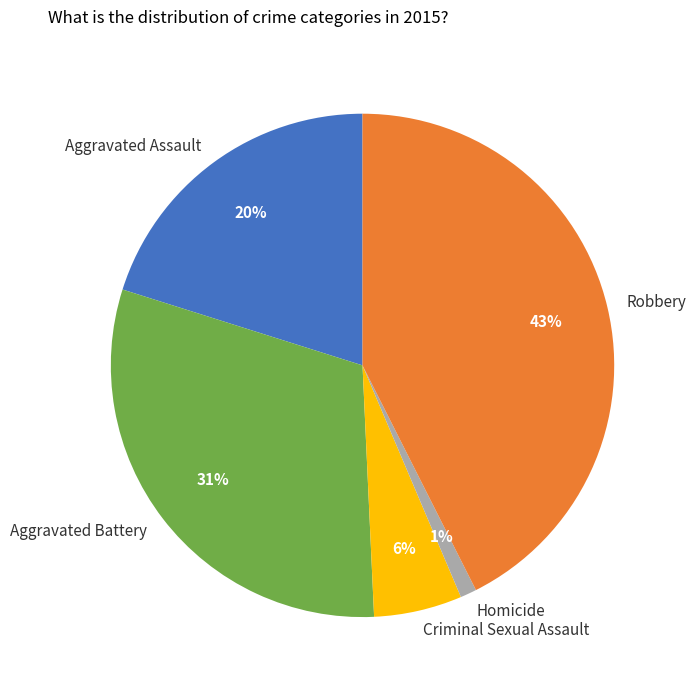

What percentage is the Aggravated Assault slice, to the nearest percent?

20%